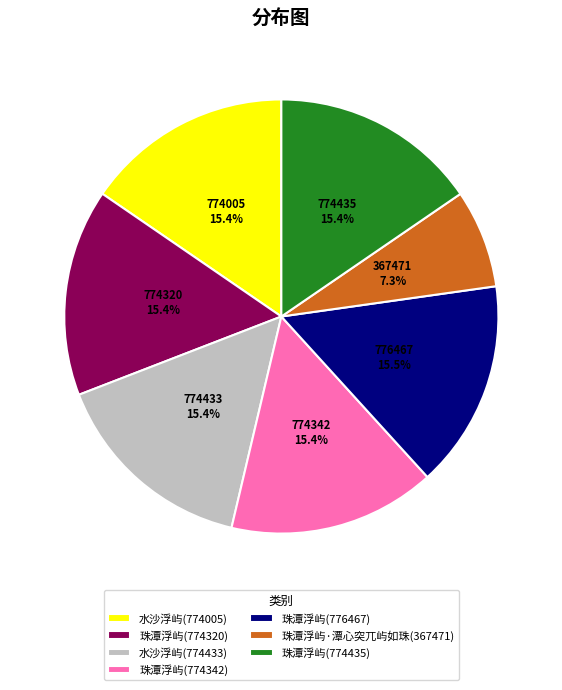

Does 珠潭浮屿·潭心突兀屿如珠(367471) represent more than half of the total?

No